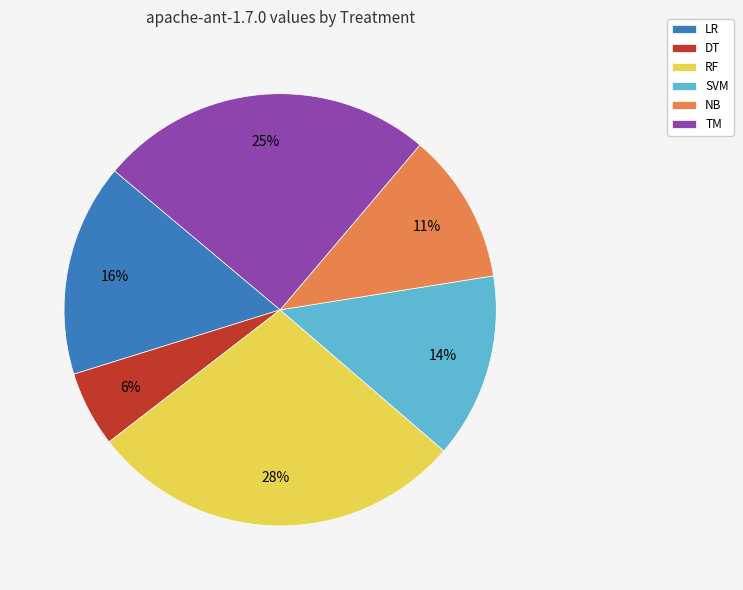

Which slice is the largest?

RF